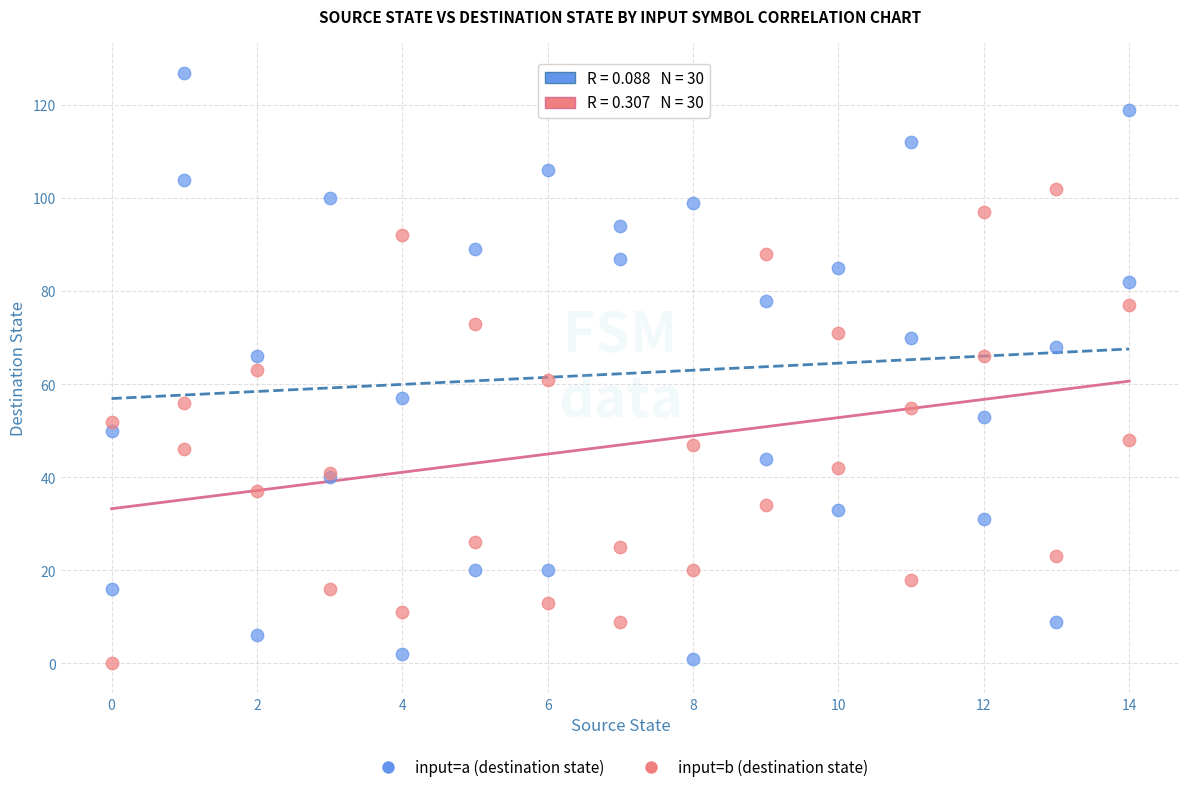

Which series contains the highest Y value?

input=a (destination state)